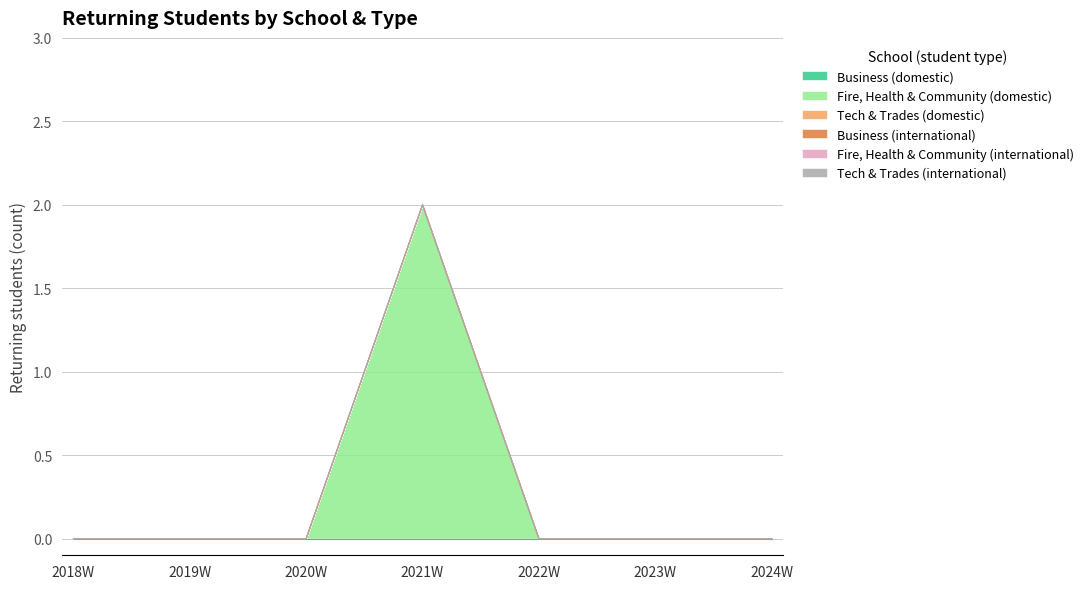

True or false: Fire, Health & Community (domestic) has a value of -1 at 2024W.

False